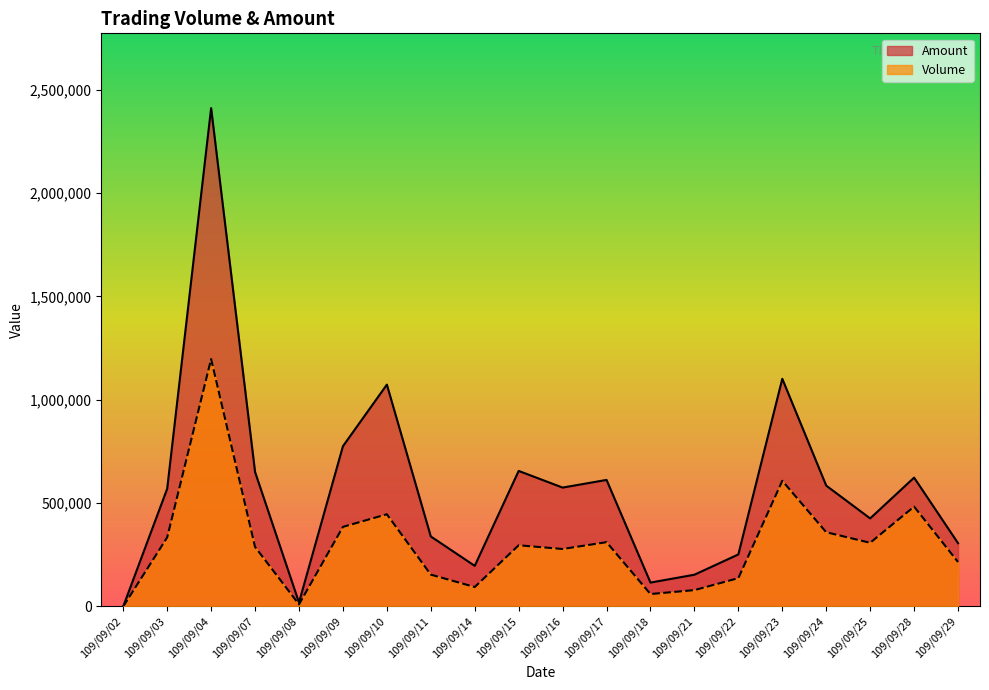

Where is the first local minimum for Volume?

109/09/08